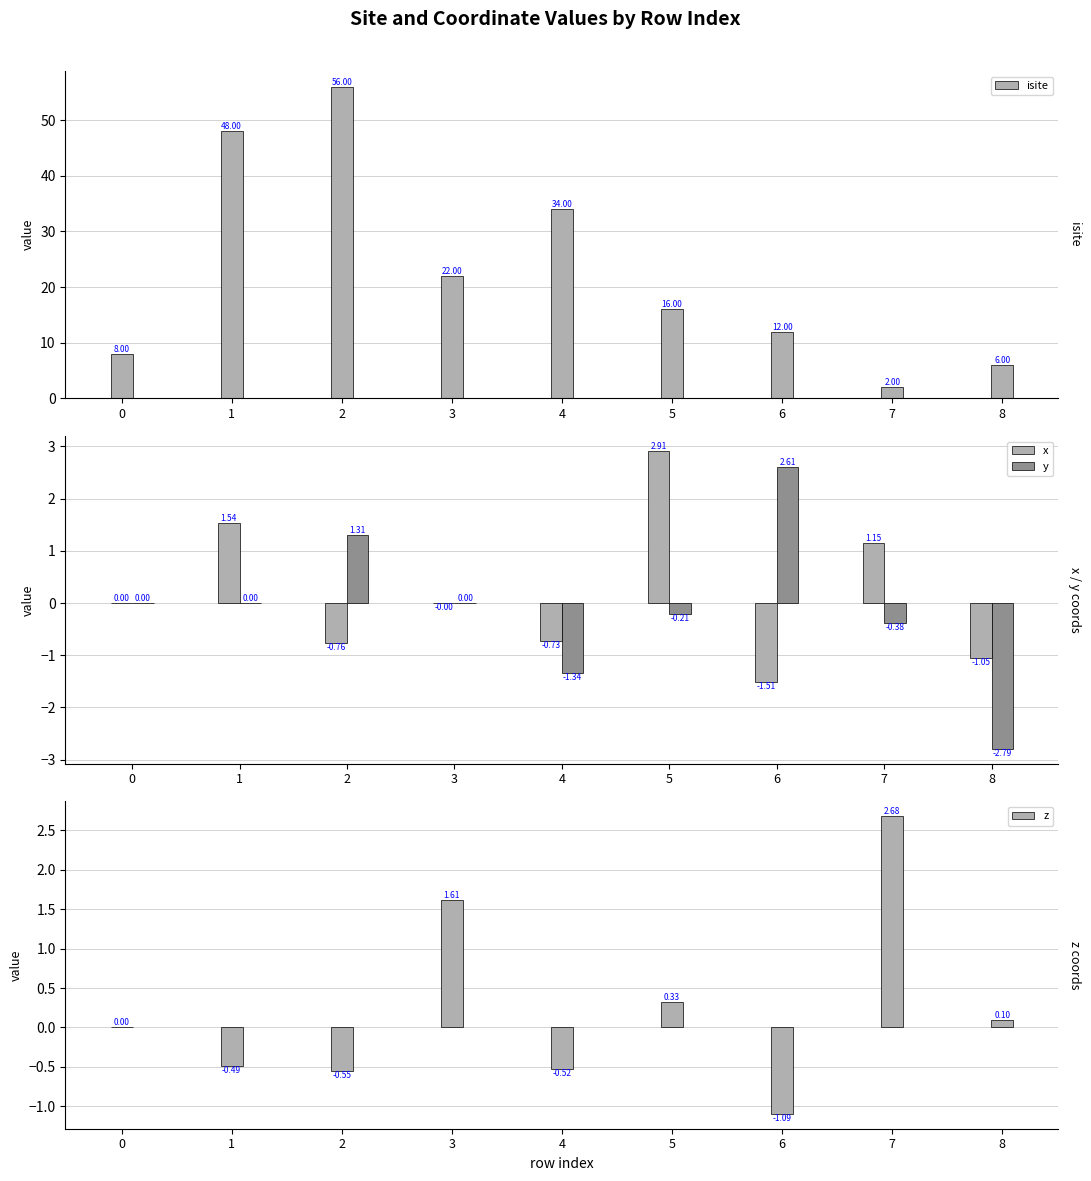

What is the difference between the maximum and minimum values in the x series?

4.4